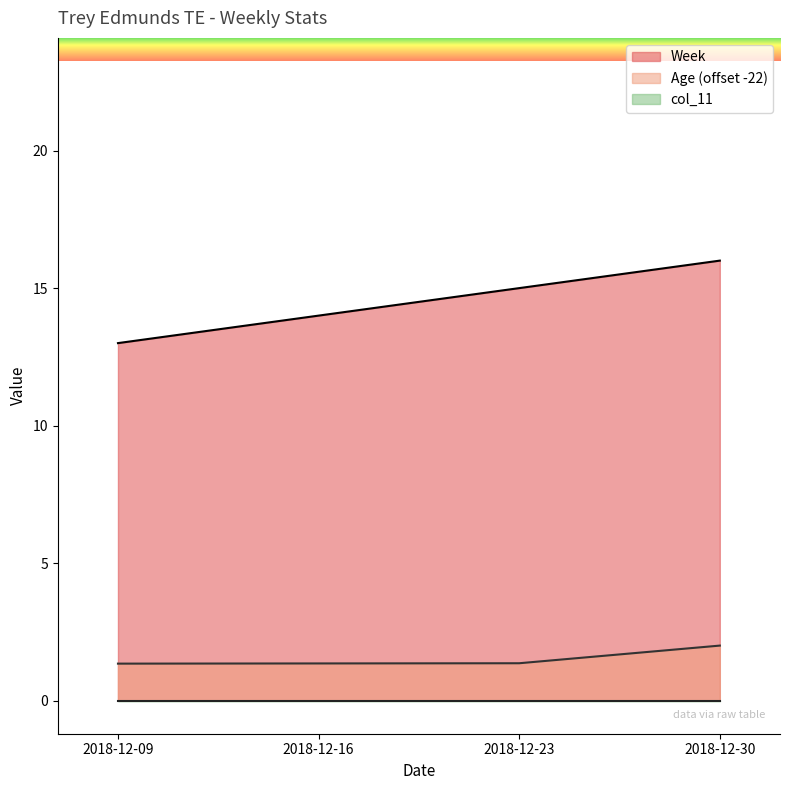

Does the chart display data point markers on the line(s)?

No